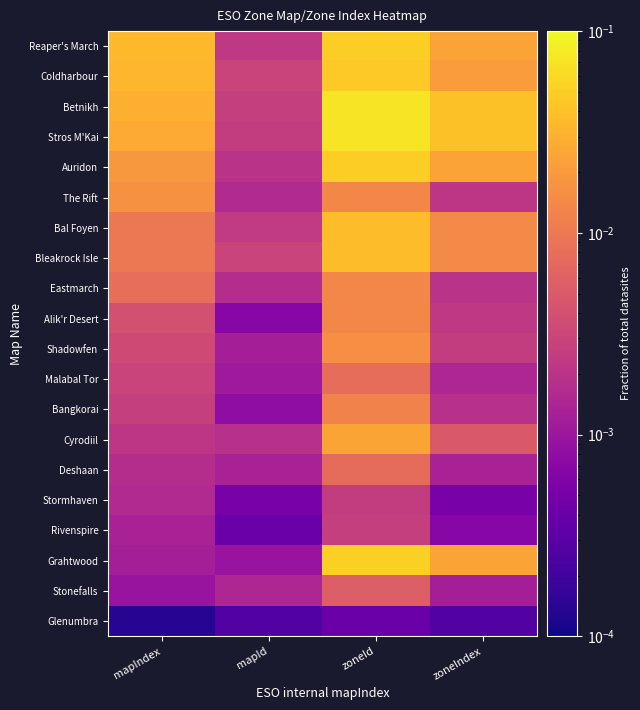

Reading right to left, what are all the values shown in this chart?

Glenumbra: zoneIndex=0.0	zoneId=0.0	mapId=0.0	mapIndex=0.0
Stonefalls: zoneIndex=0.0	zoneId=0.0	mapId=0.0	mapIndex=0.0
Grahtwood: zoneIndex=0.0	zoneId=0.1	mapId=0.0	mapIndex=0.0
Rivenspire: zoneIndex=0.0	zoneId=0.0	mapId=0.0	mapIndex=0.0
Stormhaven: zoneIndex=0.0	zoneId=0.0	mapId=0.0	mapIndex=0.0
Deshaan: zoneIndex=0.0	zoneId=0.0	mapId=0.0	mapIndex=0.0
Cyrodiil: zoneIndex=0.0	zoneId=0.0	mapId=0.0	mapIndex=0.0
Bangkorai: zoneIndex=0.0	zoneId=0.0	mapId=0.0	mapIndex=0.0
Malabal Tor: zoneIndex=0.0	zoneId=0.0	mapId=0.0	mapIndex=0.0
Shadowfen: zoneIndex=0.0	zoneId=0.0	mapId=0.0	mapIndex=0.0
Alik'r Desert: zoneIndex=0.0	zoneId=0.0	mapId=0.0	mapIndex=0.0
Eastmarch: zoneIndex=0.0	zoneId=0.0	mapId=0.0	mapIndex=0.0
Bleakrock Isle: zoneIndex=0.0	zoneId=0.0	mapId=0.0	mapIndex=0.0
Bal Foyen: zoneIndex=0.0	zoneId=0.0	mapId=0.0	mapIndex=0.0
The Rift: zoneIndex=0.0	zoneId=0.0	mapId=0.0	mapIndex=0.0
Auridon: zoneIndex=0.0	zoneId=0.1	mapId=0.0	mapIndex=0.0
Stros M'Kai: zoneIndex=0.0	zoneId=0.1	mapId=0.0	mapIndex=0.0
Betnikh: zoneIndex=0.0	zoneId=0.1	mapId=0.0	mapIndex=0.0
Coldharbour: zoneIndex=0.0	zoneId=0.0	mapId=0.0	mapIndex=0.0
Reaper's March: zoneIndex=0.0	zoneId=0.1	mapId=0.0	mapIndex=0.0